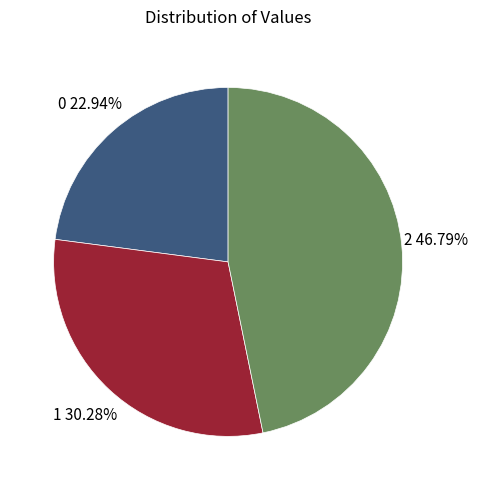

Is there any slice that represents more than half of the pie?

No